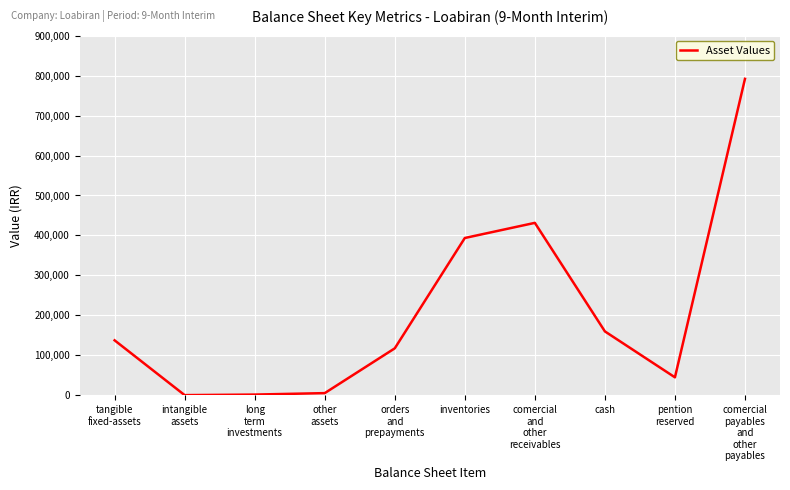

What is the maximum value shown in the chart?

791910